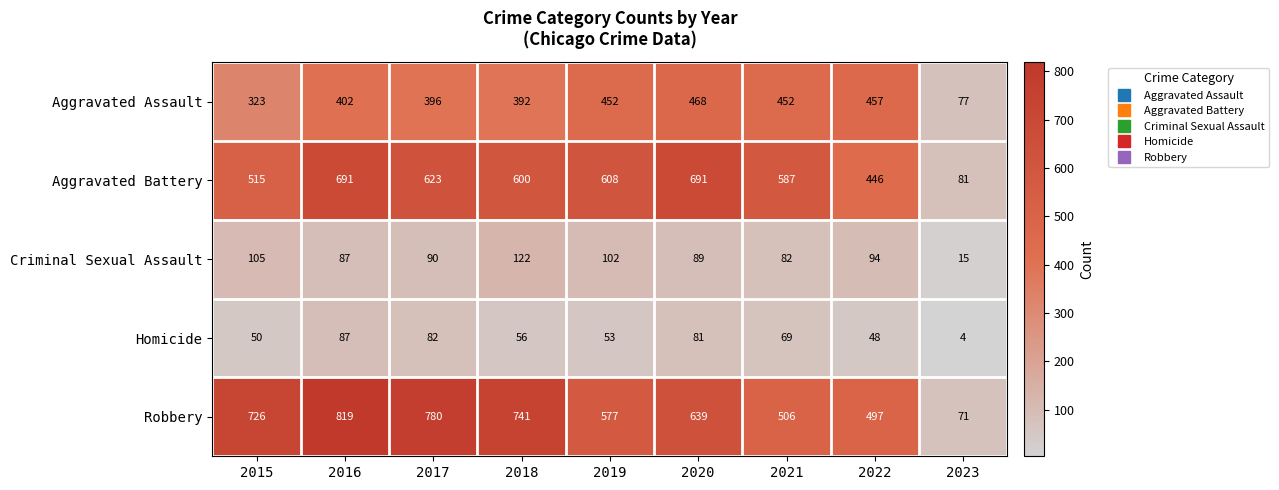

What is the maximum value shown in the chart?

819